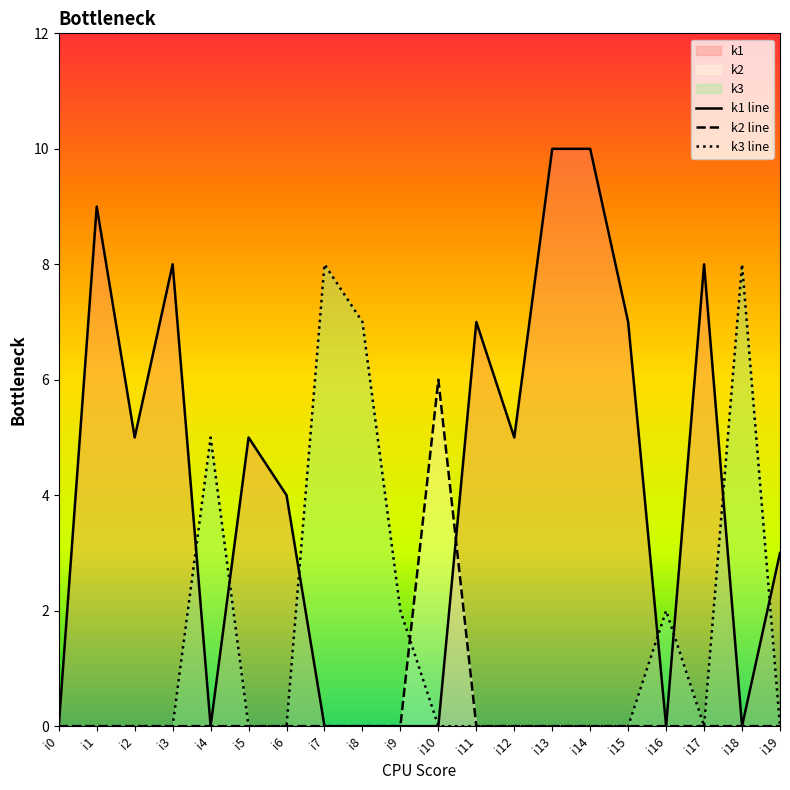

Rank the categories by k2 value from lowest to highest.

i0, i1, i2, i3, i4, i5, i6, i7, i8, i9, i11, i12, i13, i14, i15, i16, i17, i18, i19, i10